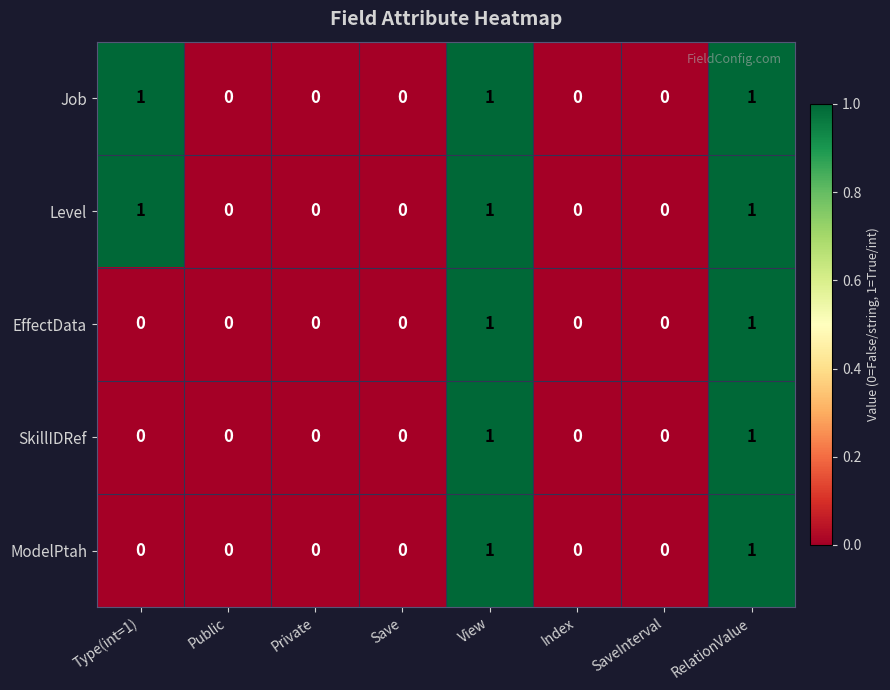

Count the EffectData values in the range 0 to 1.

8